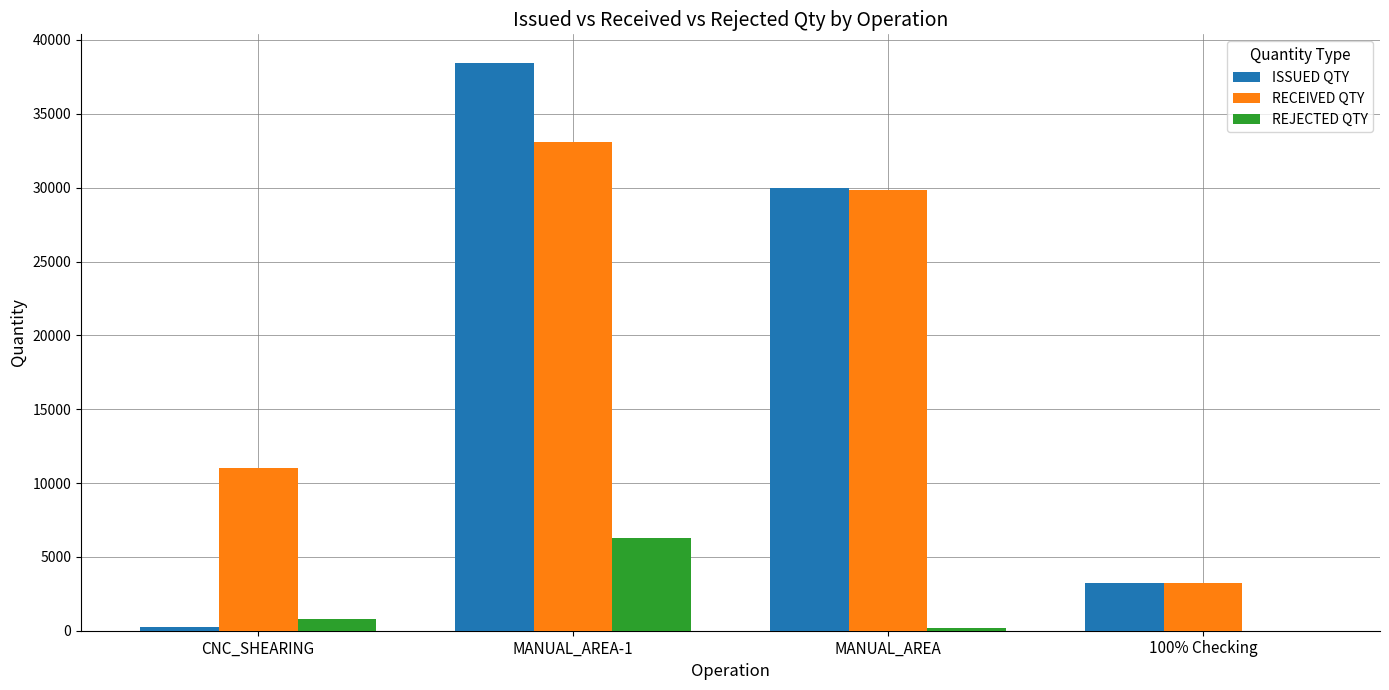

Does the chart contain stacked bars?

No